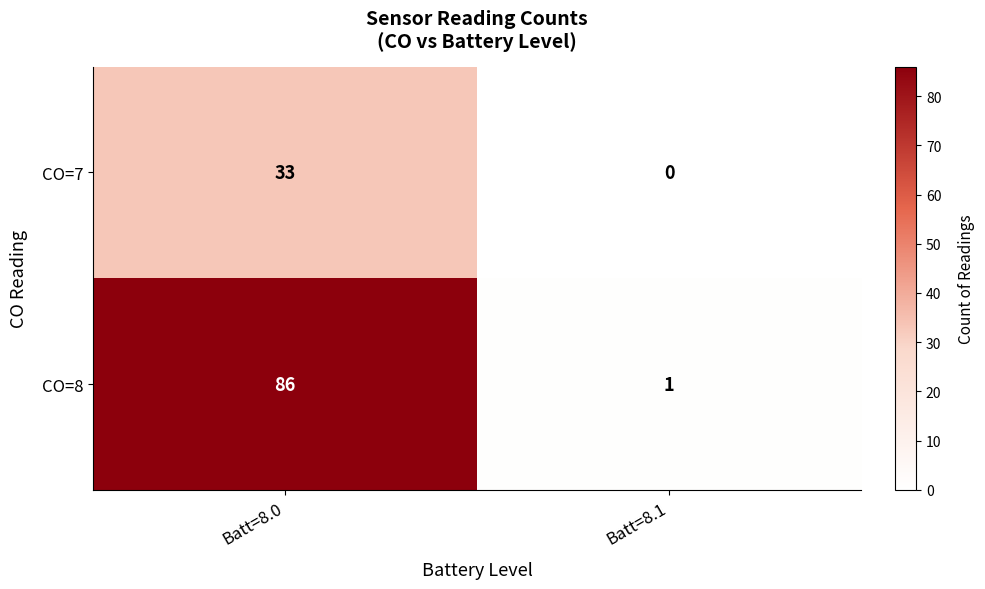

True or false: CO=7 has a value of -21 at Batt=8.1.

False